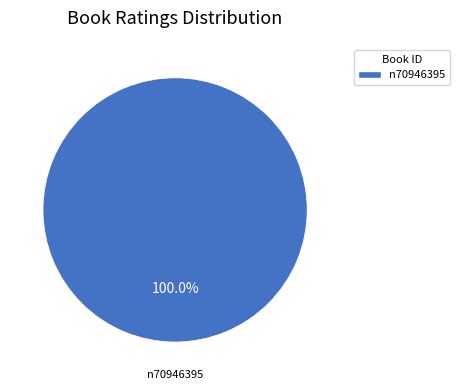

What is the majority slice?

n70946395